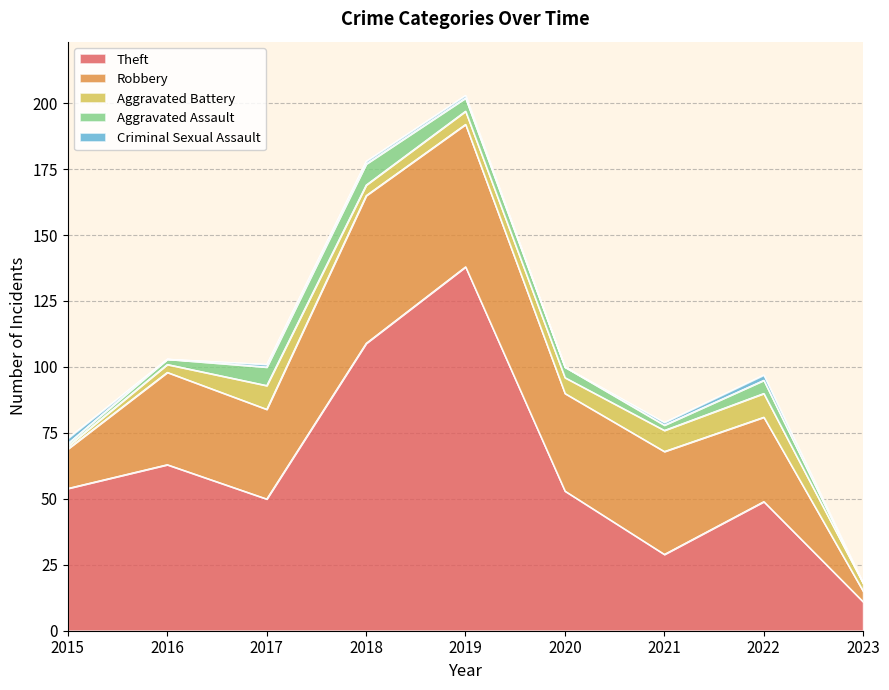

Where is the first local maximum for Aggravated Battery?

2017